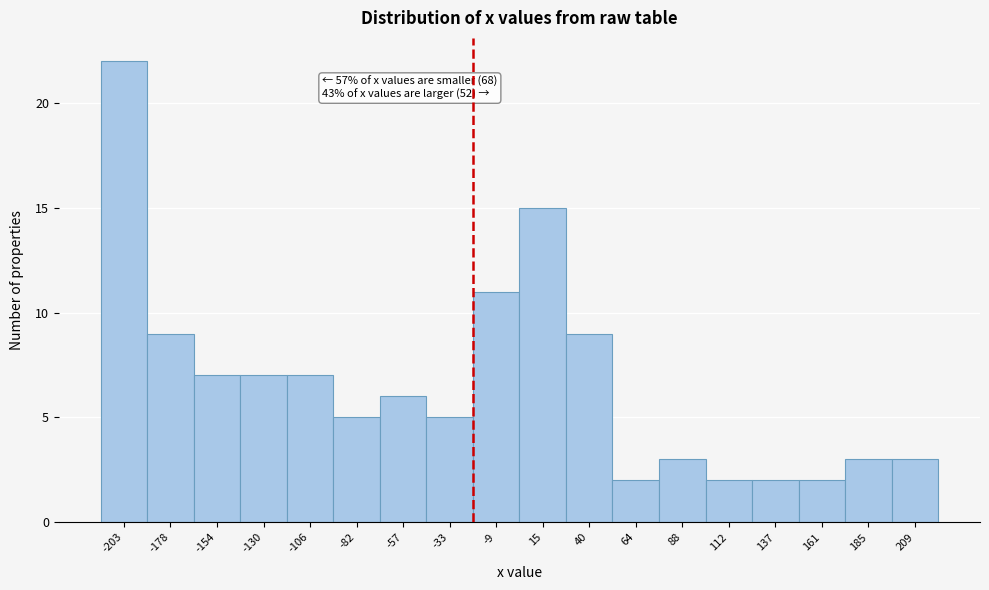

Over which range of the x-axis is the bar tallest?

-215 to -190